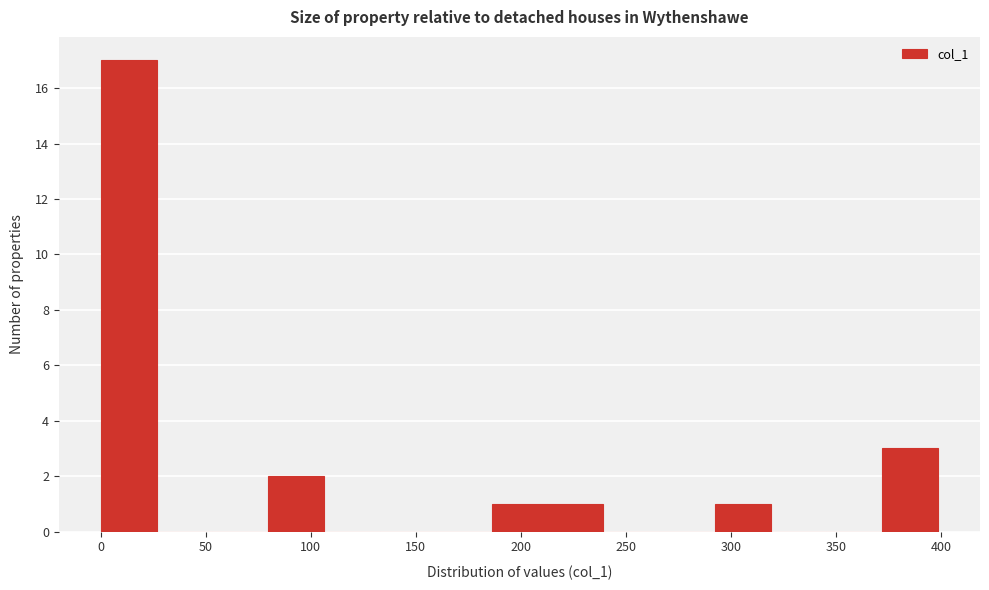

Reading left to right, transcribe this chart: for each bar, give the range it covers on the x-axis and its height. Neither the bar edges nor the heights are printed on the chart, so give them approximately, as read against the axes.

0 to 25: 17
25 to 55: 0
55 to 80: 0
80 to 105: 2
105 to 135: 0
135 to 160: 0
160 to 185: 0
185 to 215: 1
215 to 240: 1
240 to 265: 0
265 to 290: 0
290 to 320: 1
320 to 345: 0
345 to 370: 0
370 to 400: 3